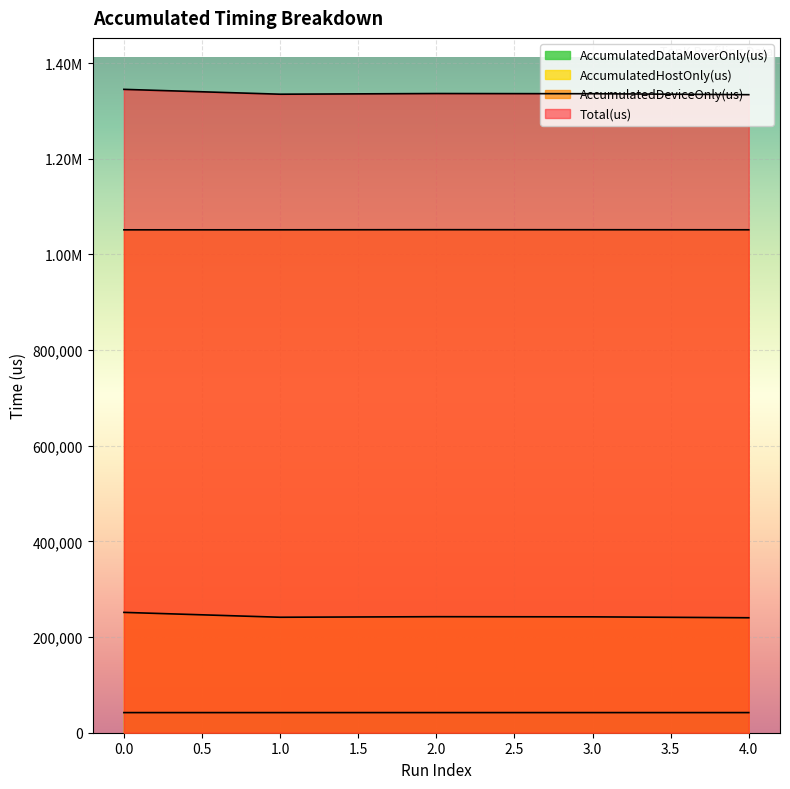

What are all the series names shown in the legend?

AccumulatedHostOnly(us), AccumulatedDeviceOnly(us), AccumulatedDataMoverOnly(us), Total(us)